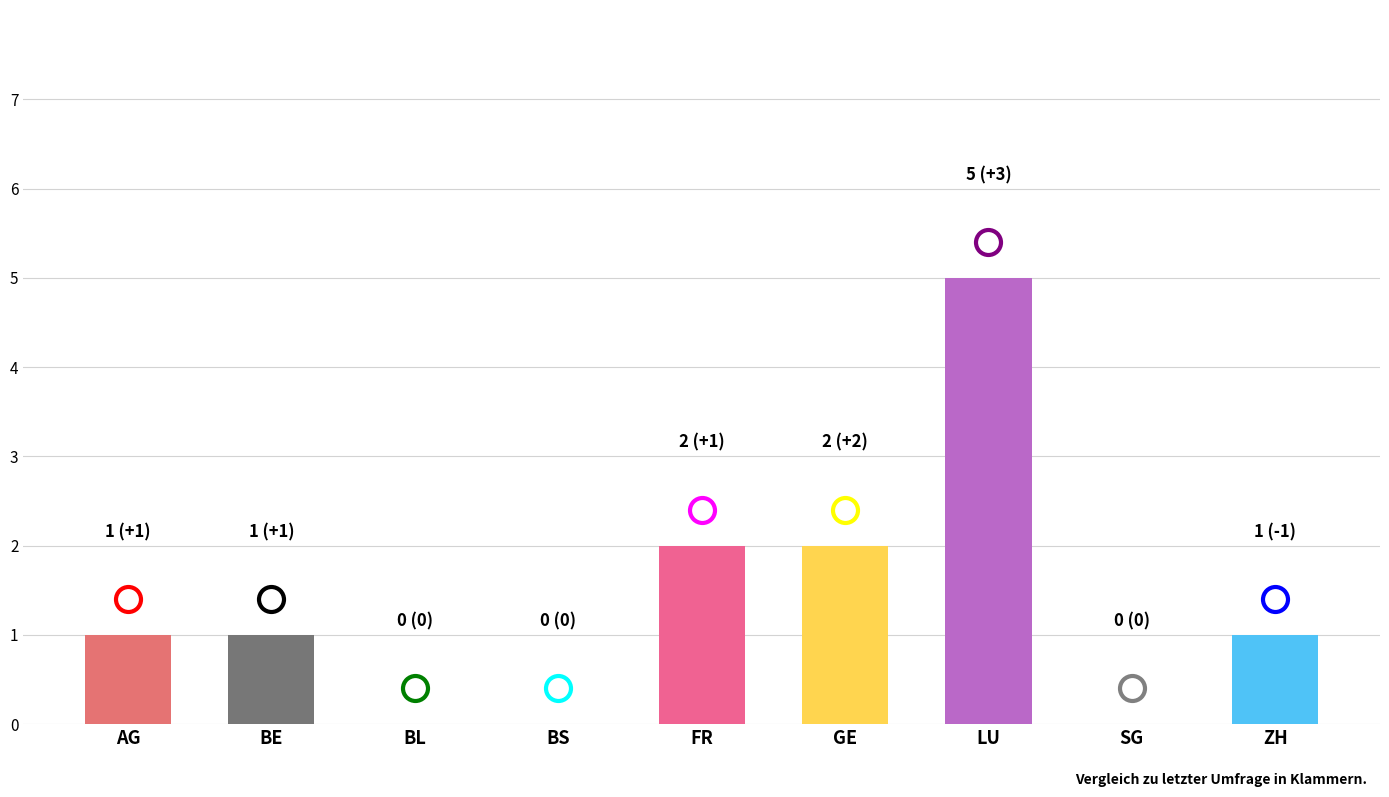

Reading right to left, what are all the values shown in this chart?

ZH=1	SG=0	LU=5	GE=2	FR=2	BS=0	BL=0	BE=1	AG=1